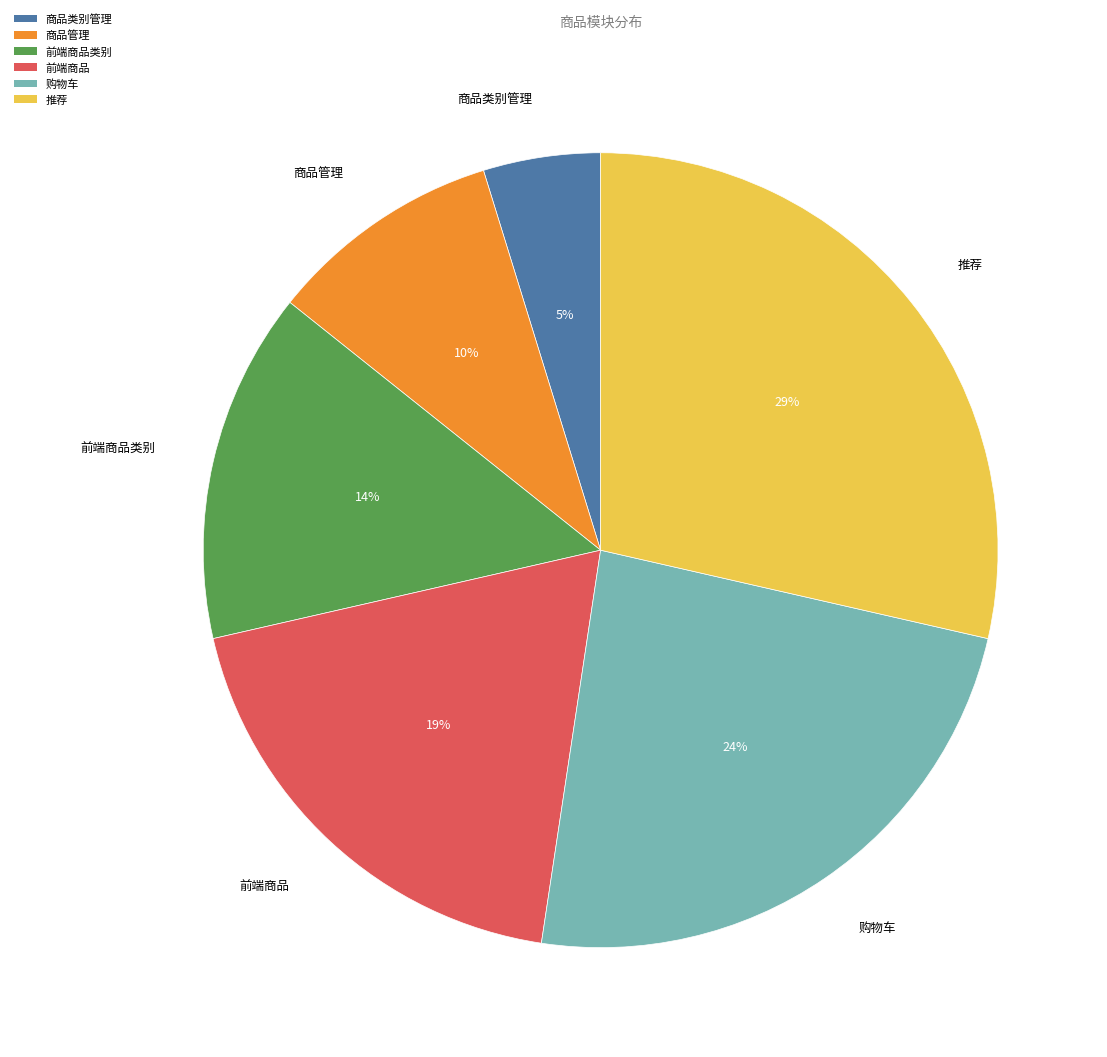

How many segments does this pie chart have?

6